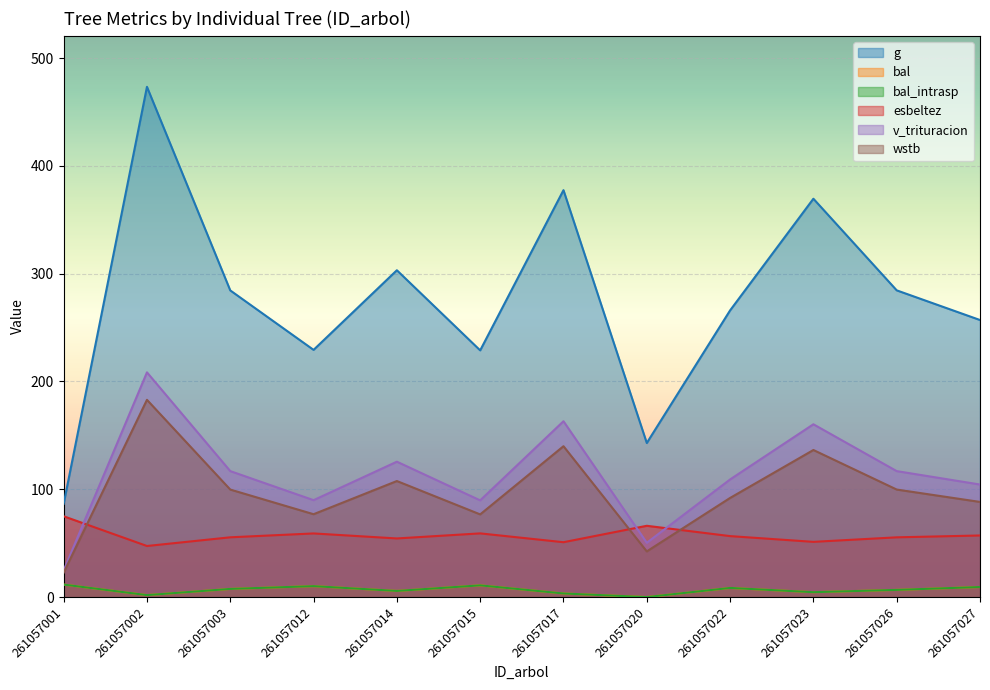

True or false: bal has more than 2 interior local peaks.

True